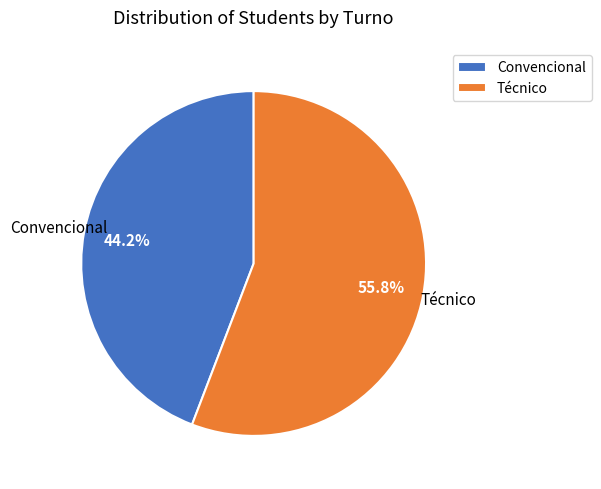

Count the number of slices in the pie.

2